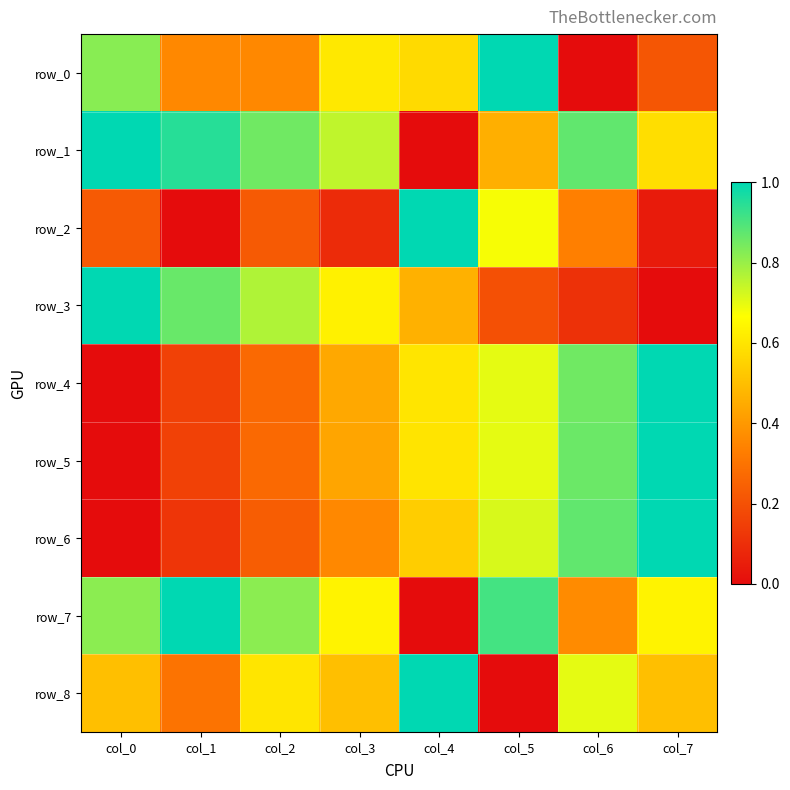

True or false: row_5 has a value of 0.6 at col_3.

False